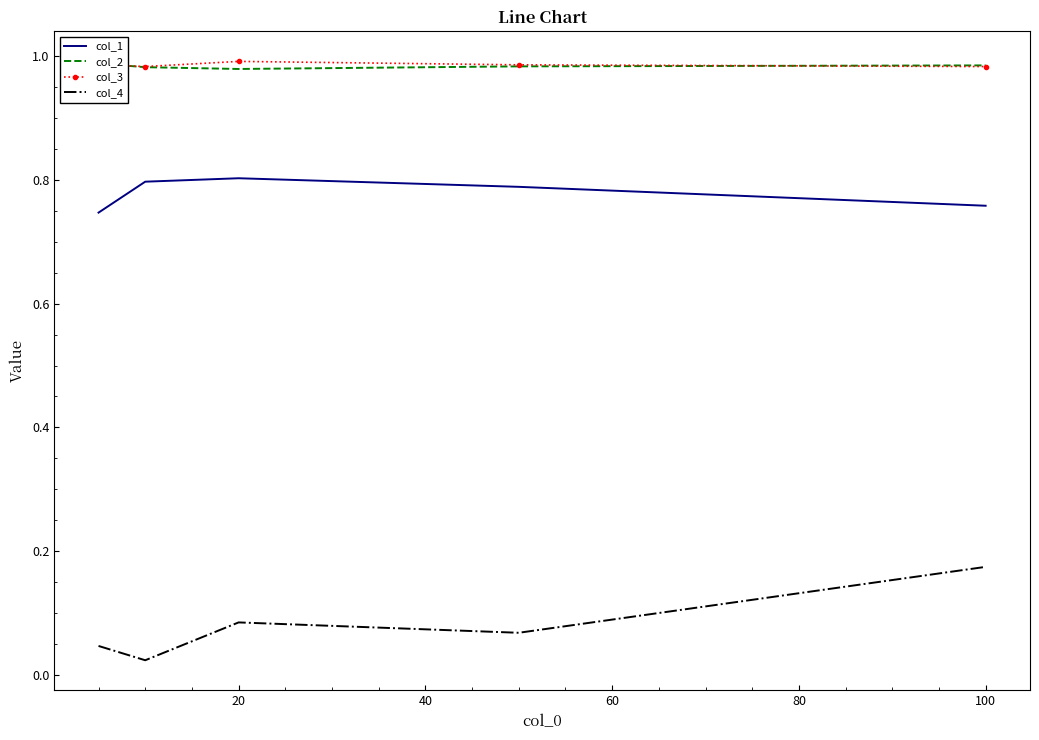

Reading left to right, transcribe all the data shown in this chart.

col_1: 0.7	0.8	0.8	0.8	0.8
col_2: 1.0	1.0	1.0	1.0	1.0
col_3: 1.0	1.0	1.0	1.0	1.0
col_4: 0.0	0.0	0.1	0.1	0.2